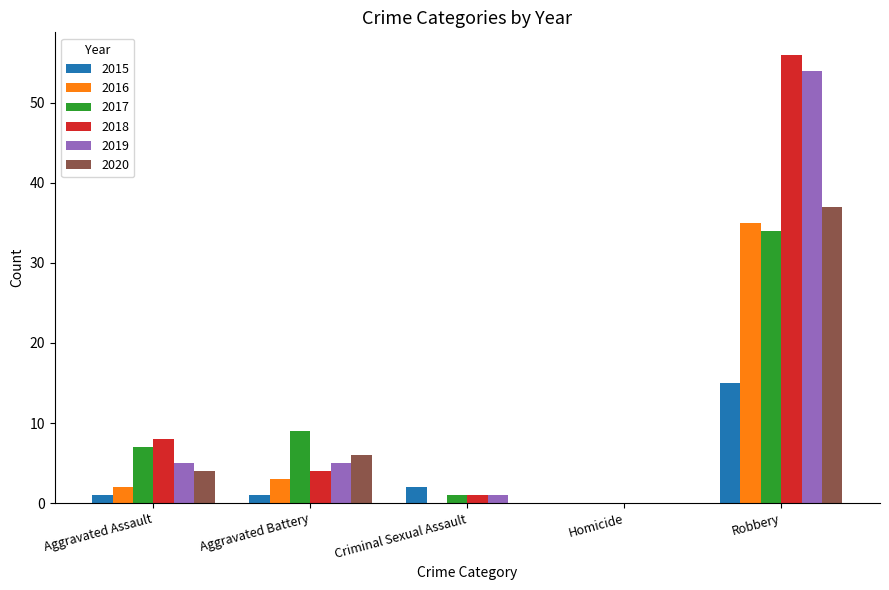

Is the value of 2019 at Aggravated Battery greater than the value of 2016 at Aggravated Battery?

Yes